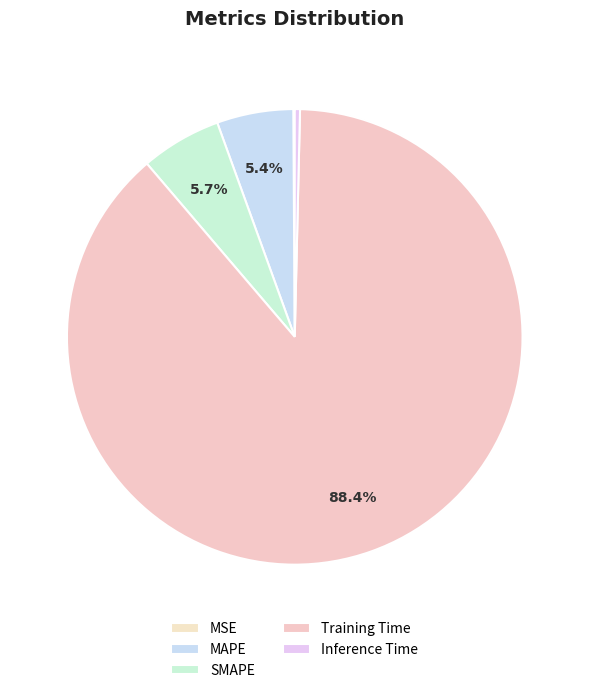

Which category has the biggest portion of the pie?

Training Time